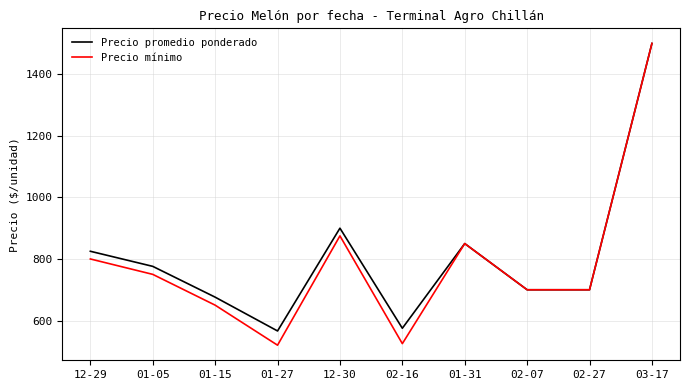

What are all the series names shown in the legend?

Precio promedio ponderado, Precio mínimo